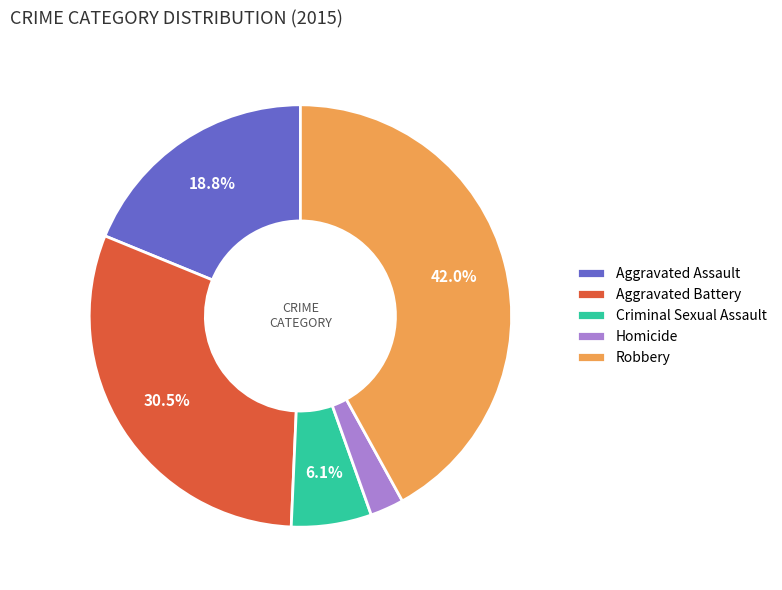

What is the largest slice in the pie chart?

Robbery